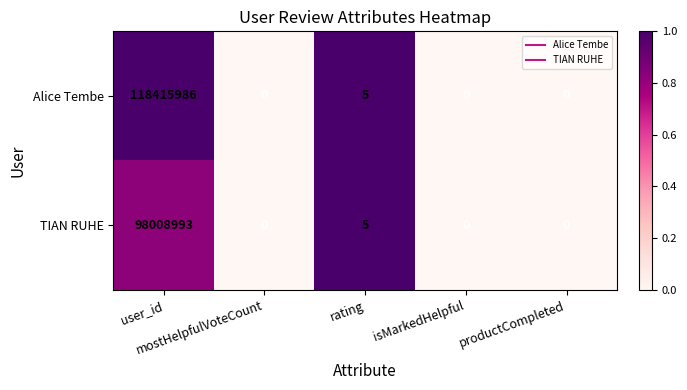

What is the average value of the TIAN RUHE series?

19601800